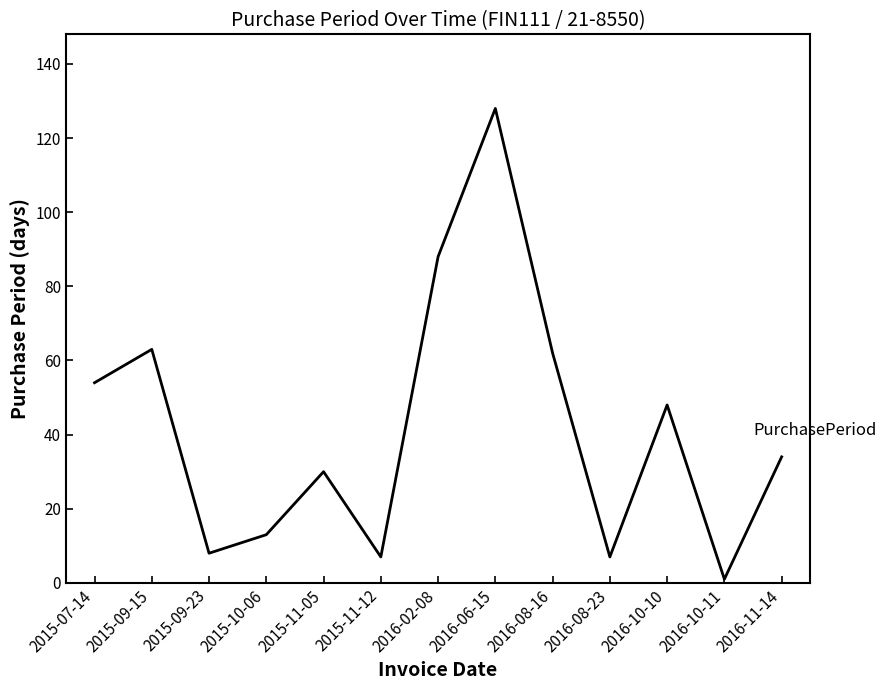

What is the difference between the values at 2015-11-05 and 2016-11-14?

4